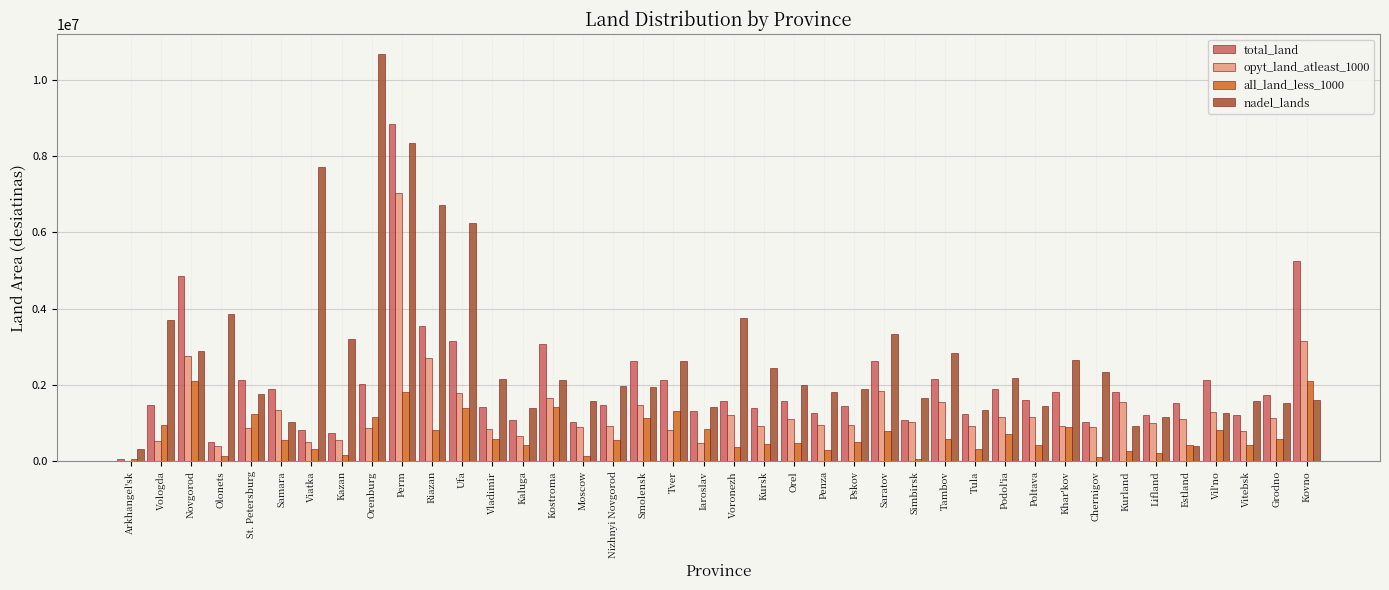

The value of nadel_lands at Tambov is 2848238.0. True or false?

True